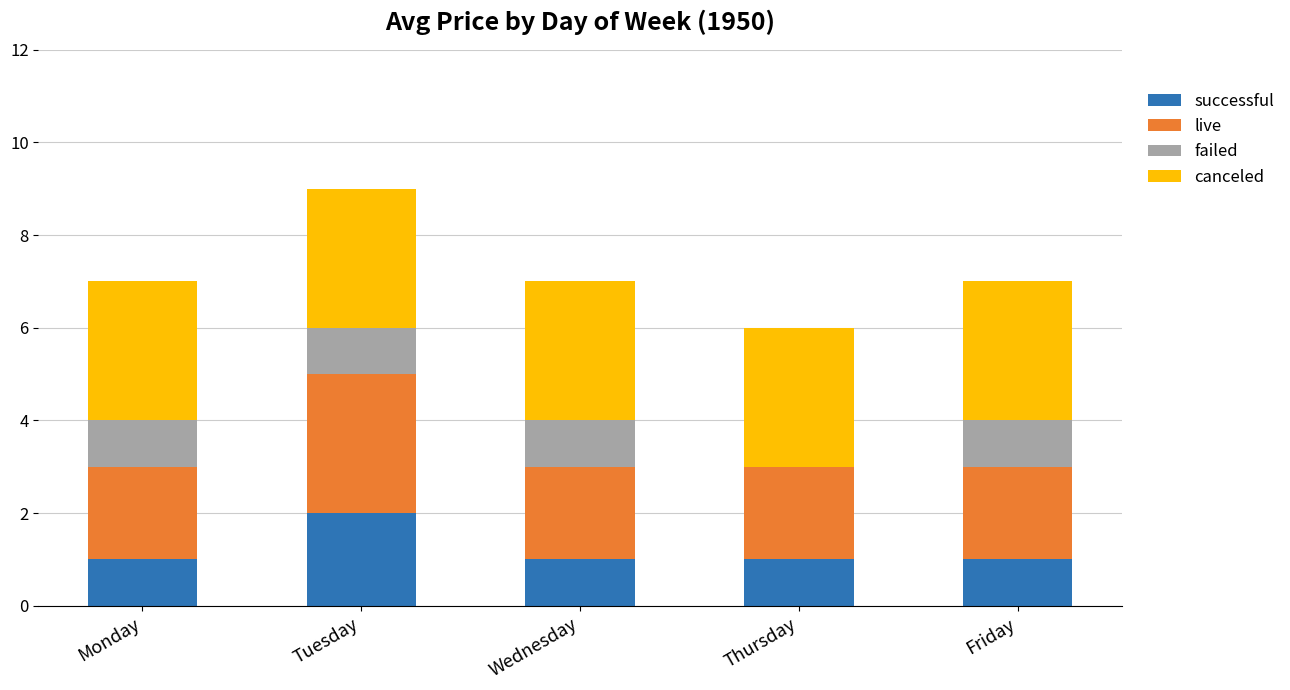

At which category is the sum across all series the highest?

Tuesday